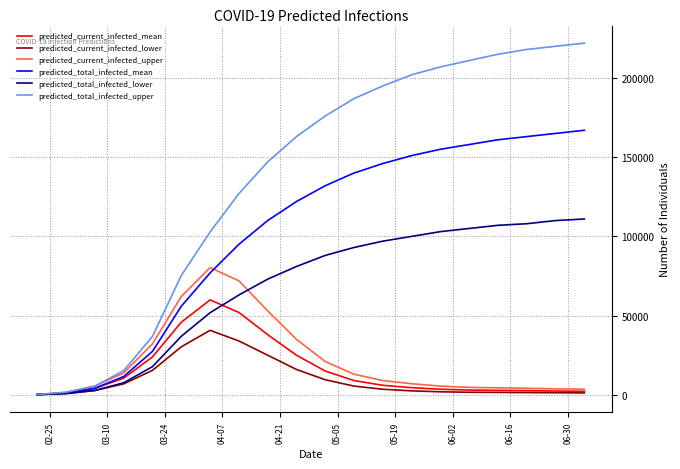

What is the maximum value for predicted_total_infected_mean?

167000